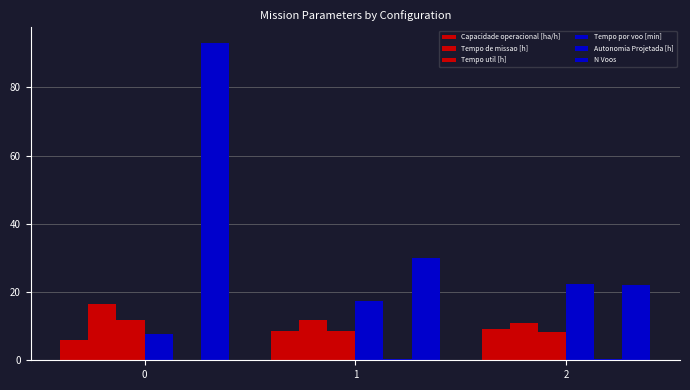

Which series changed the most between 1 and 2?

N Voos